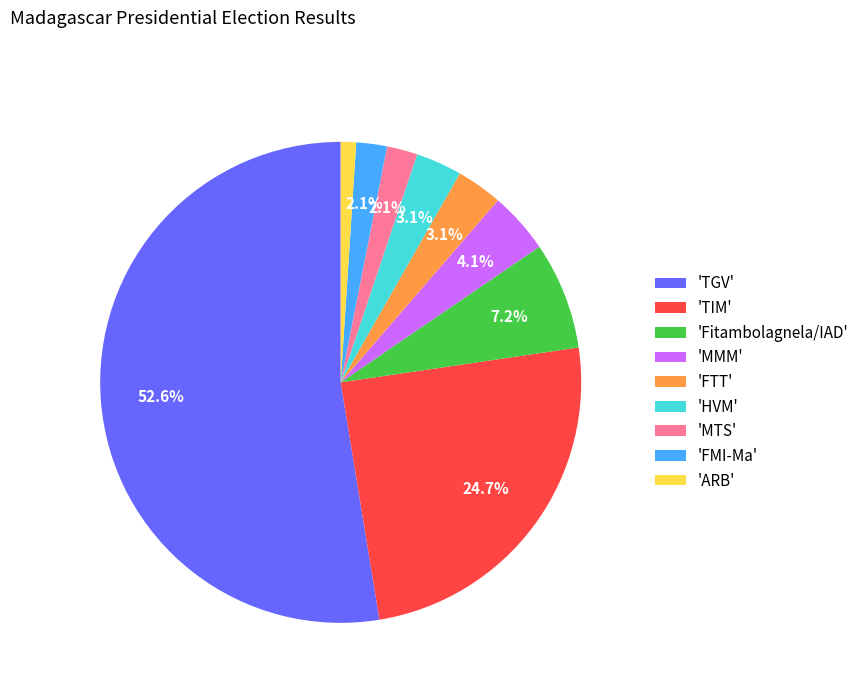

Combined, what portion of the pie is 'FTT' and 'TGV'?

55.7%